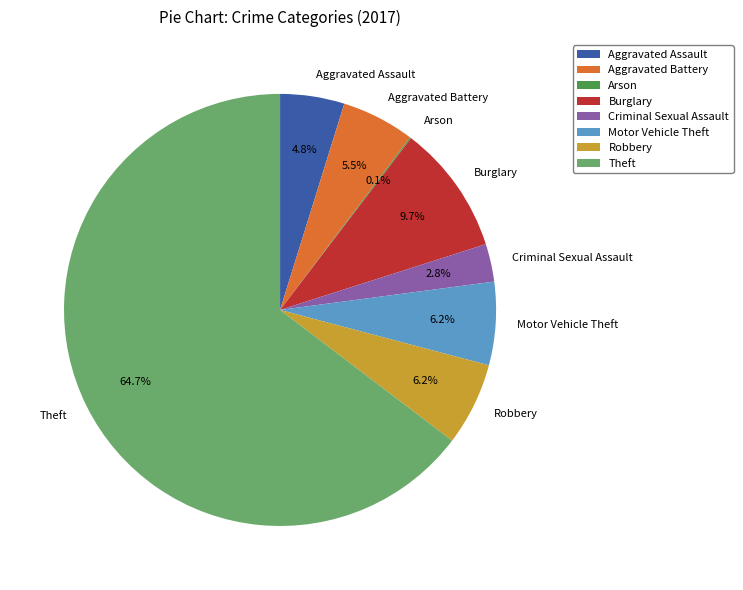

What portion of the pie excludes Criminal Sexual Assault?

97.2%